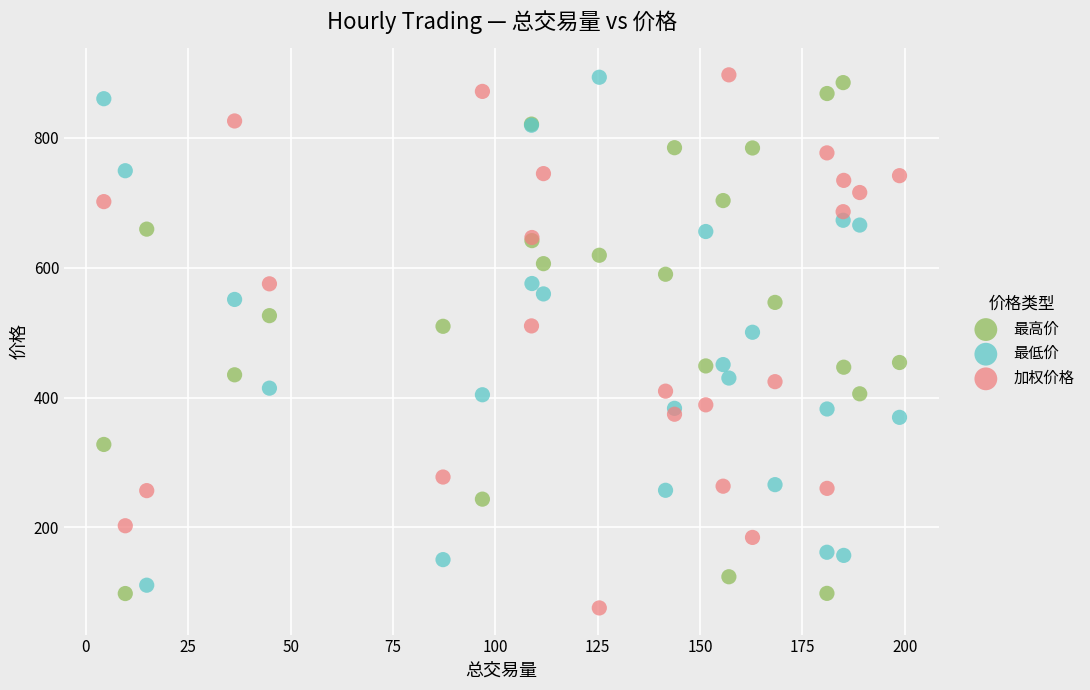

Across all series, what Y value is closest to 486?

500.6